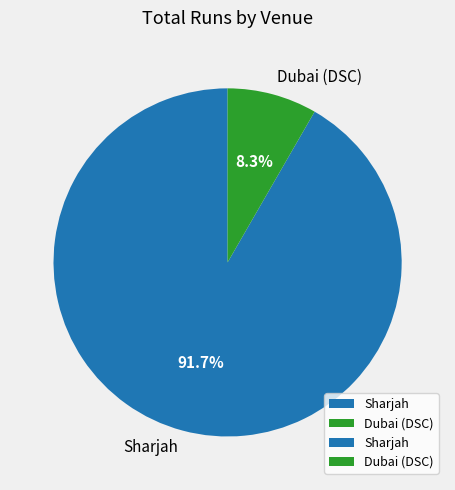

True or false: Dubai (DSC) accounts for 8% of the total.

True